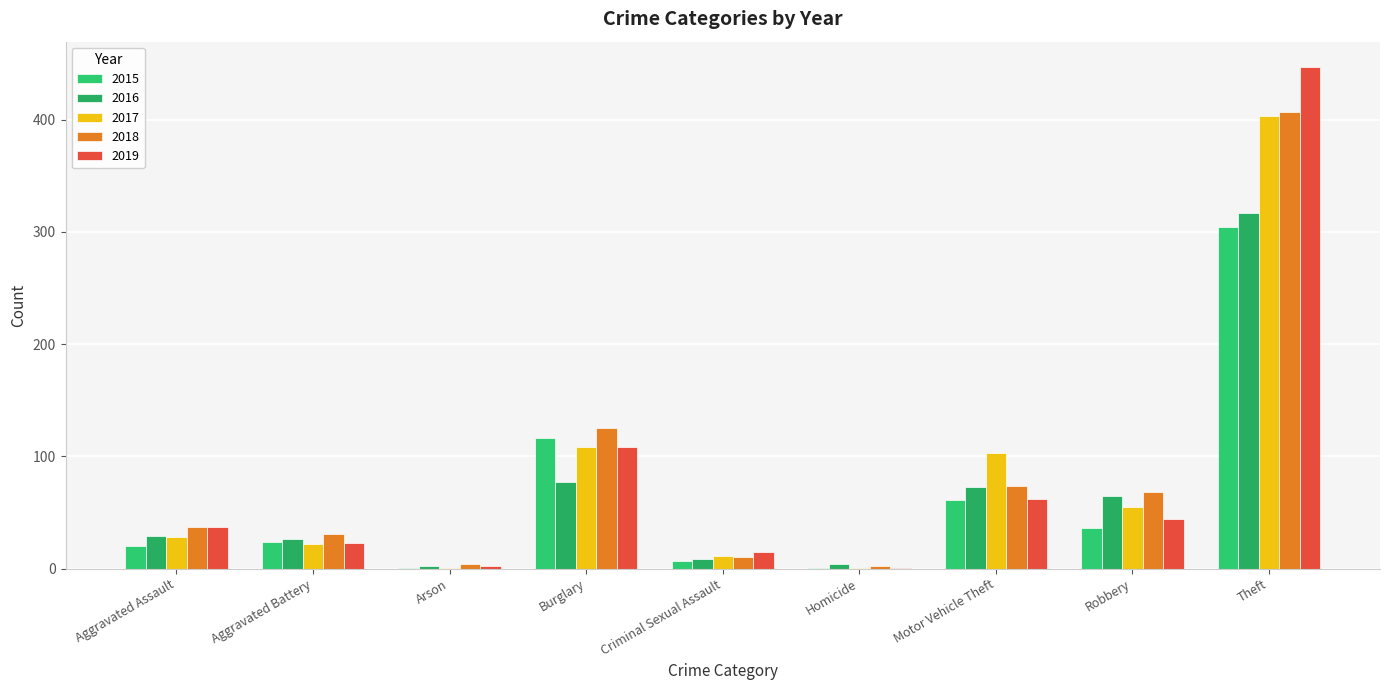

Which category has the highest value across all series?

Theft